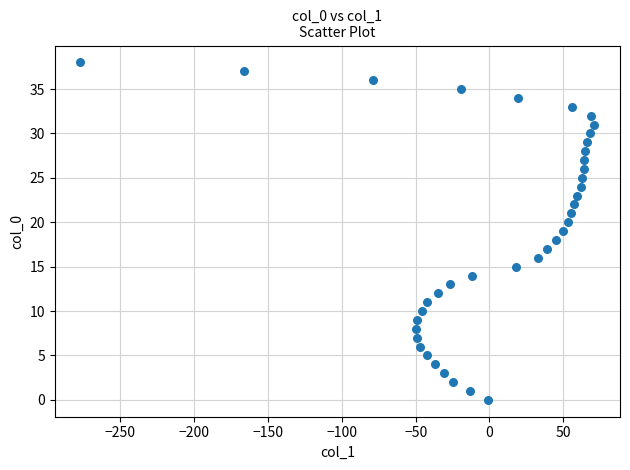

What is the range of Y values (max minus min)?

38